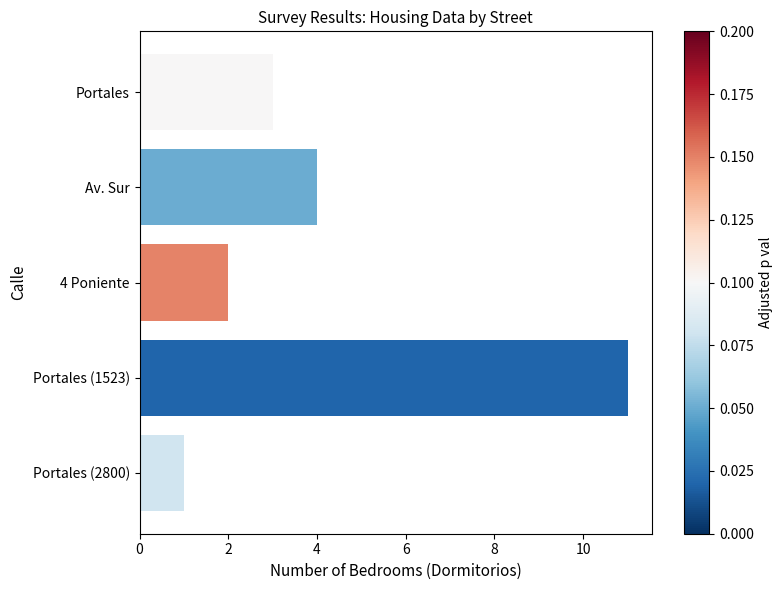

True or false: the data shows 0 at Portales (2800).

False